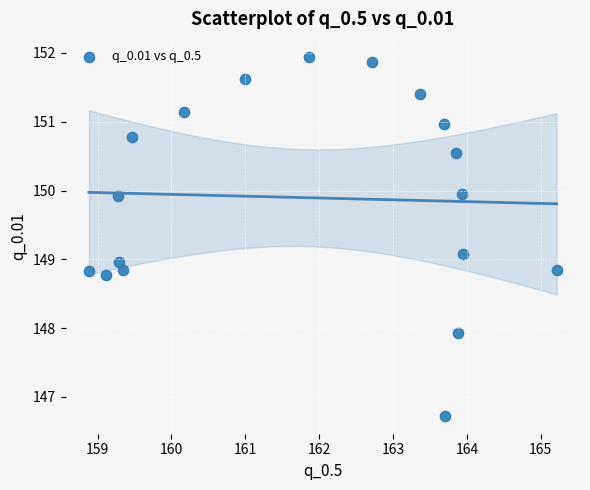

What is the range of X values (max minus min)?

6.3